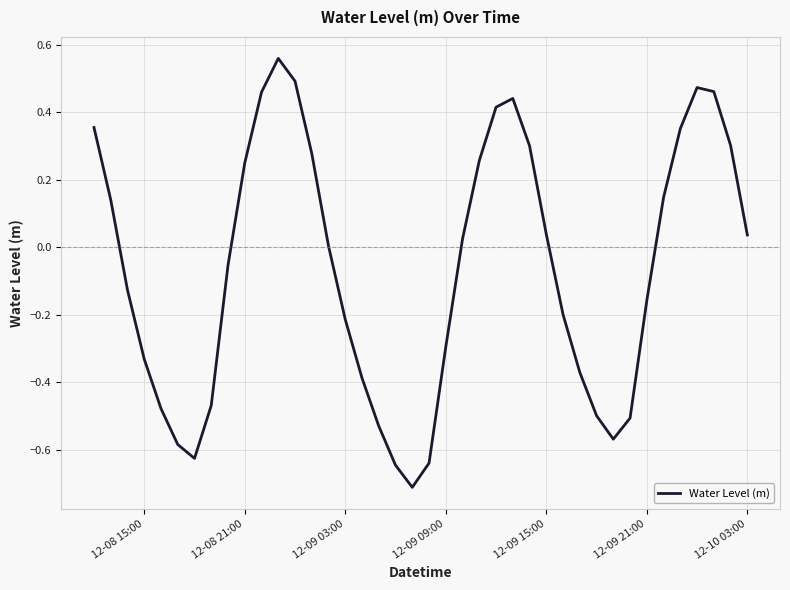

True or false: there are more than 2 points higher than both neighbors.

True